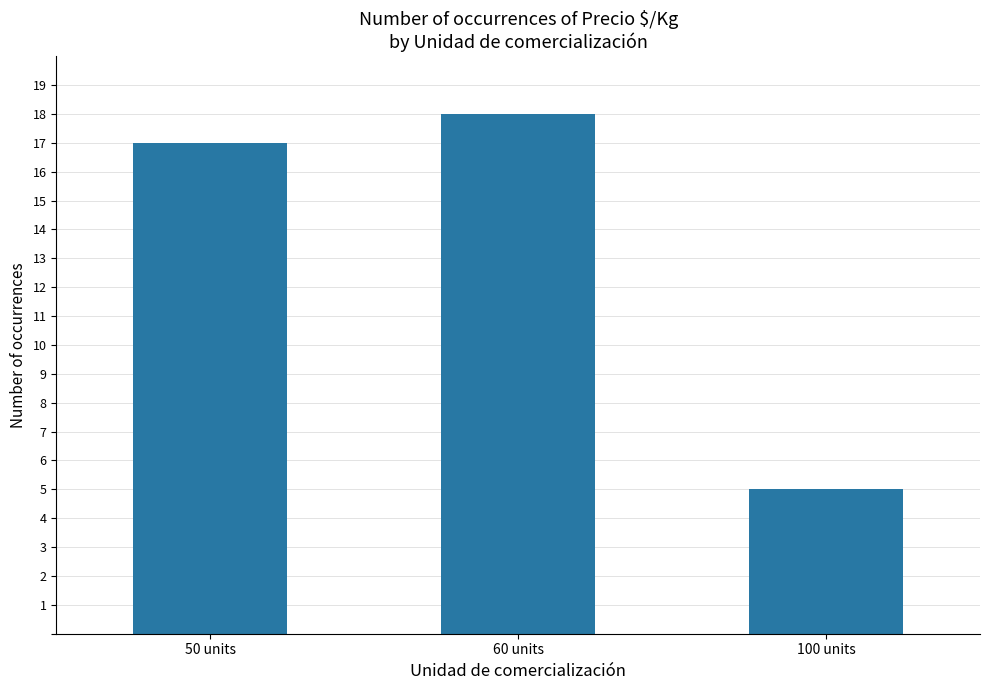

Reading left to right, what are all the values shown in this chart?

50 units=17	60 units=18	100 units=5